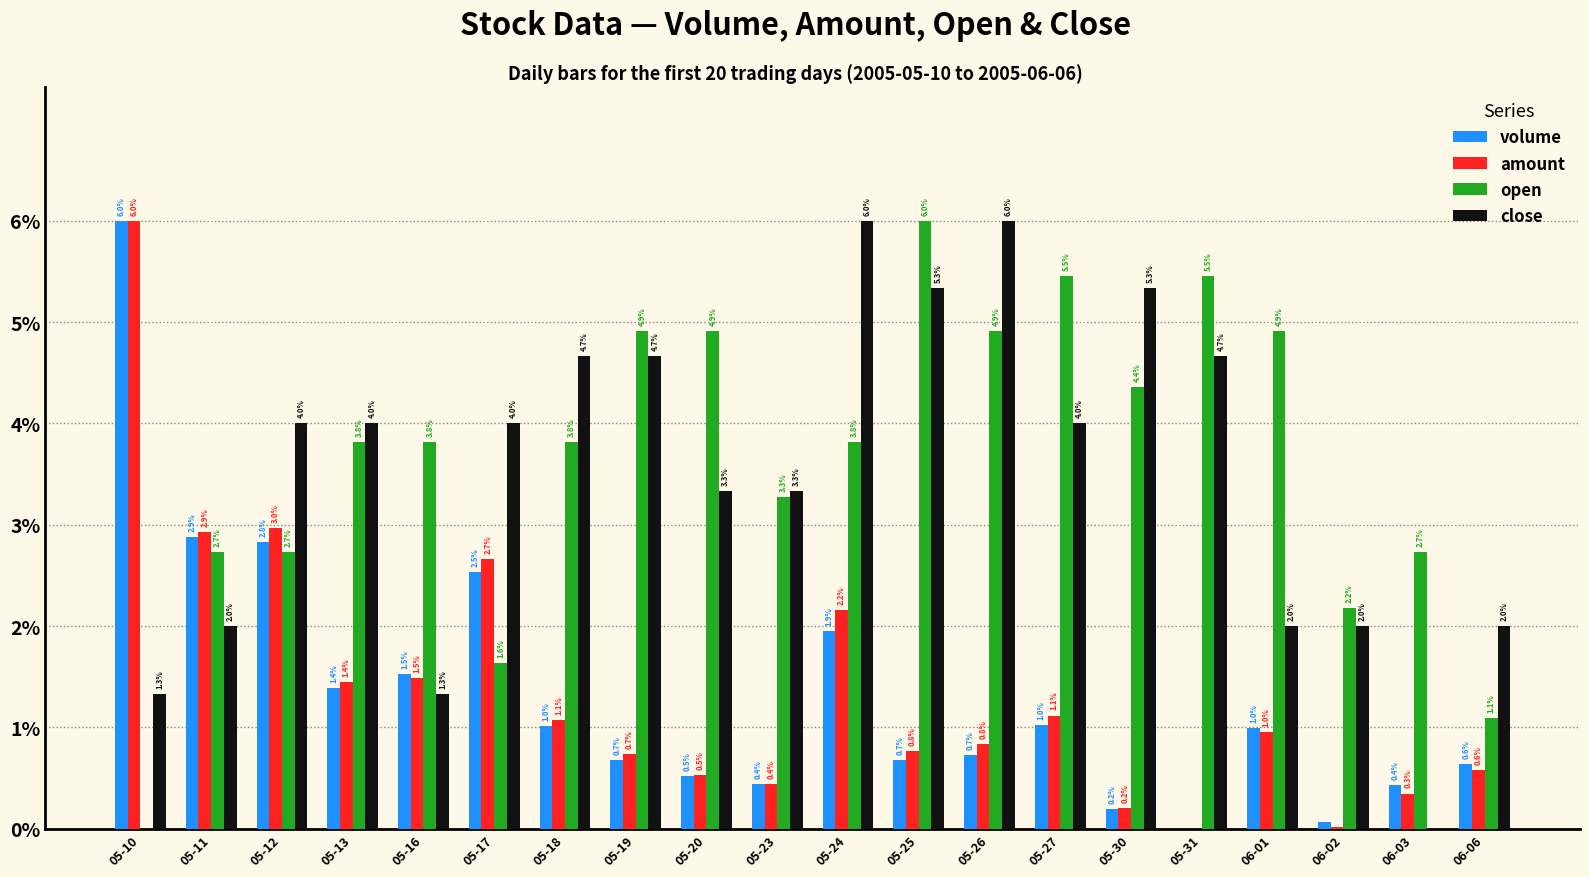

Reading left to right, extract all data points from this chart.

volume: 1.0	0.5	0.5	0.2	0.3	0.4	0.2	0.1	0.1	0.1	0.3	0.1	0.1	0.2	0.0	0.0	0.2	0.0	0.1	0.1
amount: 1.0	0.5	0.5	0.2	0.2	0.4	0.2	0.1	0.1	0.1	0.4	0.1	0.1	0.2	0.0	0.0	0.2	0.0	0.1	0.1
open: 0.0	0.5	0.5	0.6	0.6	0.3	0.6	0.8	0.8	0.5	0.6	1.0	0.8	0.9	0.7	0.9	0.8	0.4	0.5	0.2
close: 0.2	0.3	0.7	0.7	0.2	0.7	0.8	0.8	0.6	0.6	1.0	0.9	1.0	0.7	0.9	0.8	0.3	0.3	0.0	0.3